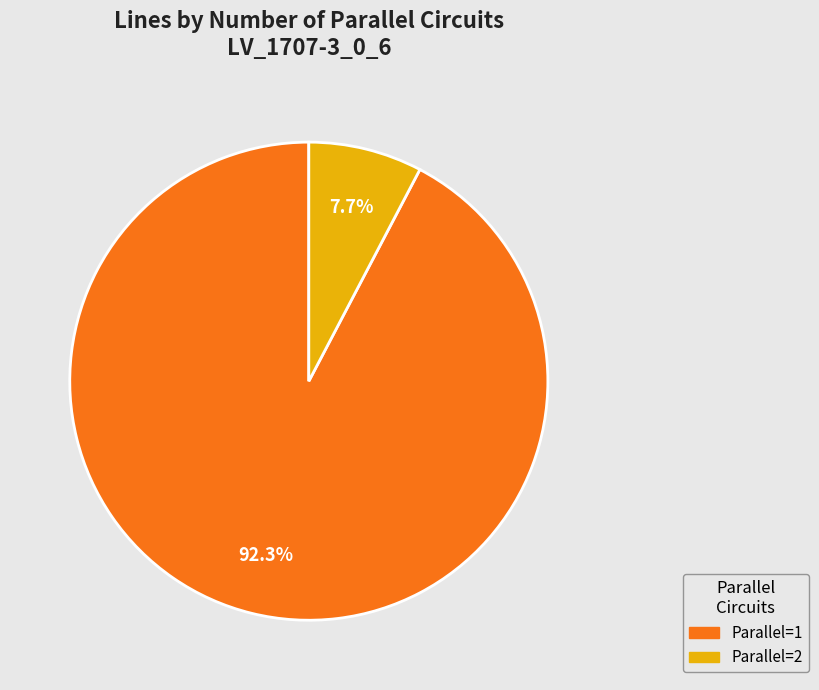

Is there a majority slice in this chart?

Yes